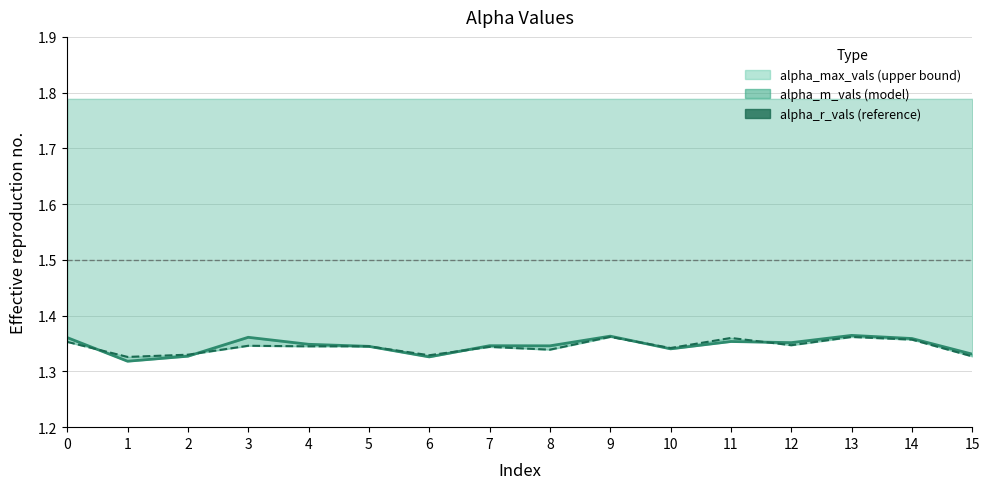

In alpha_r_vals, how many points are higher than both neighbors (excluding endpoints)?

5